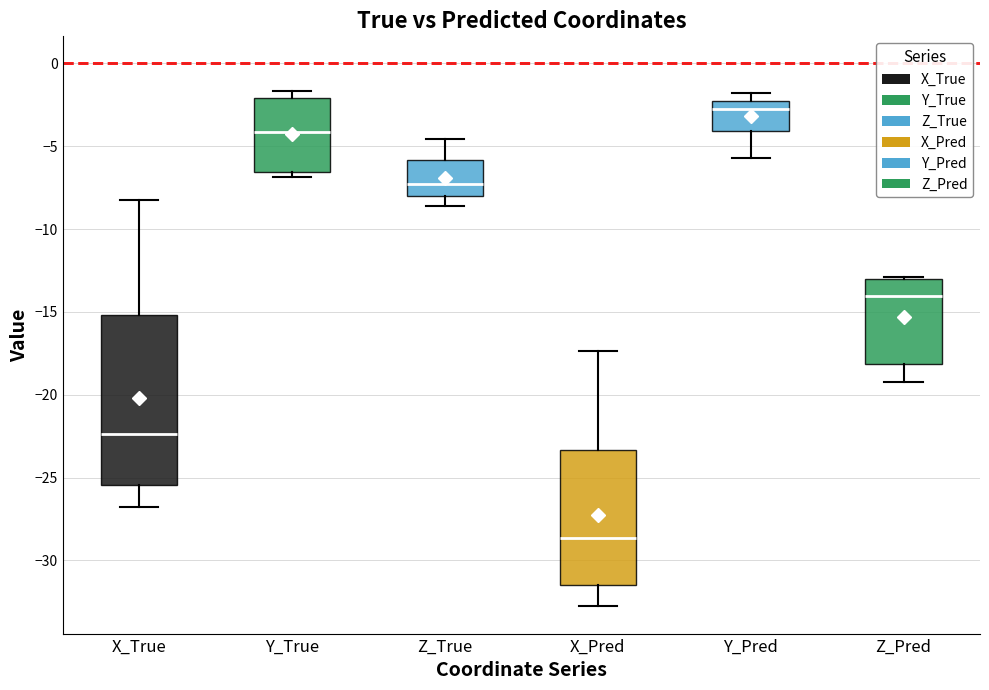

Which box is the tallest, from its lower edge to its upper edge?

X_True